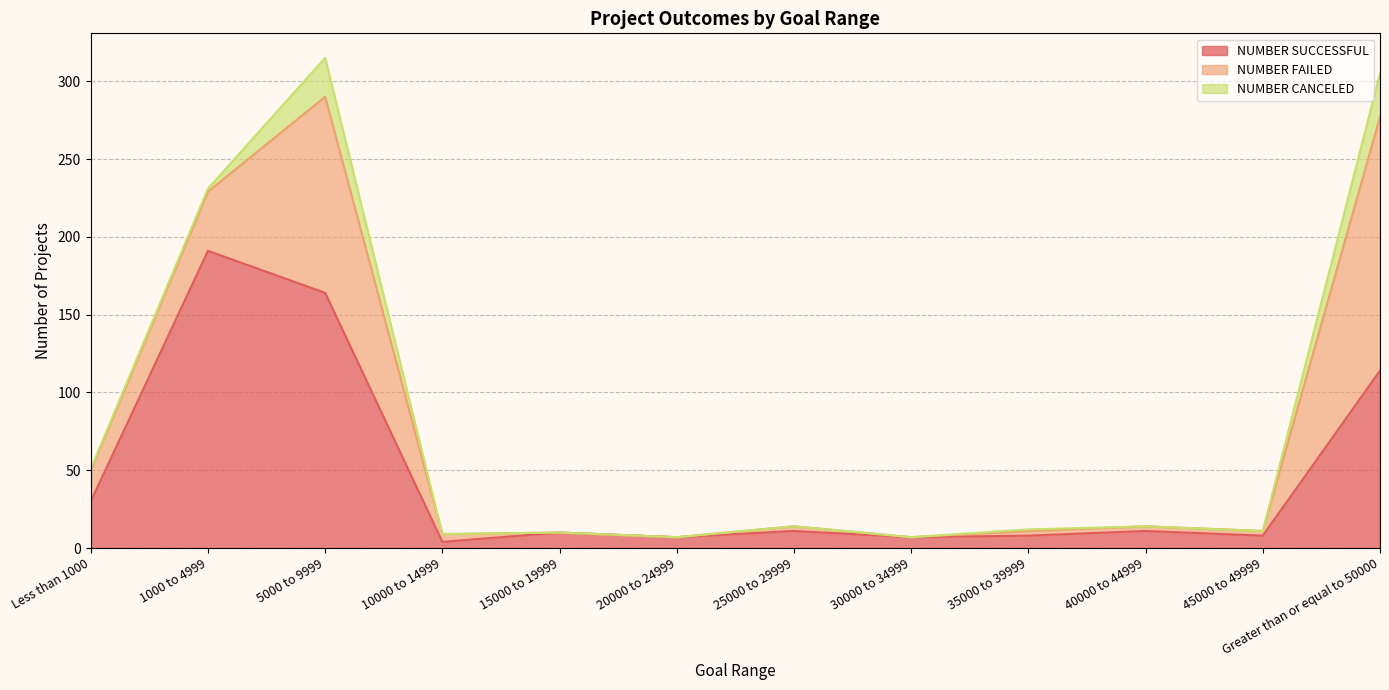

What is the difference between the maximum and minimum values in the NUMBER CANCELED series?

28